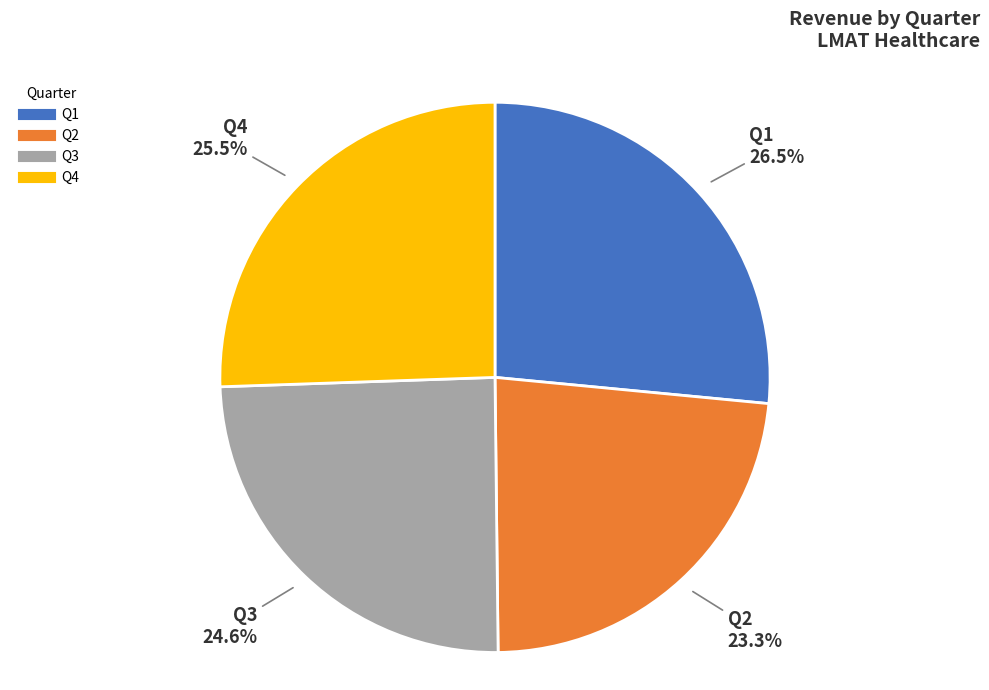

Does any single category account for the majority?

No